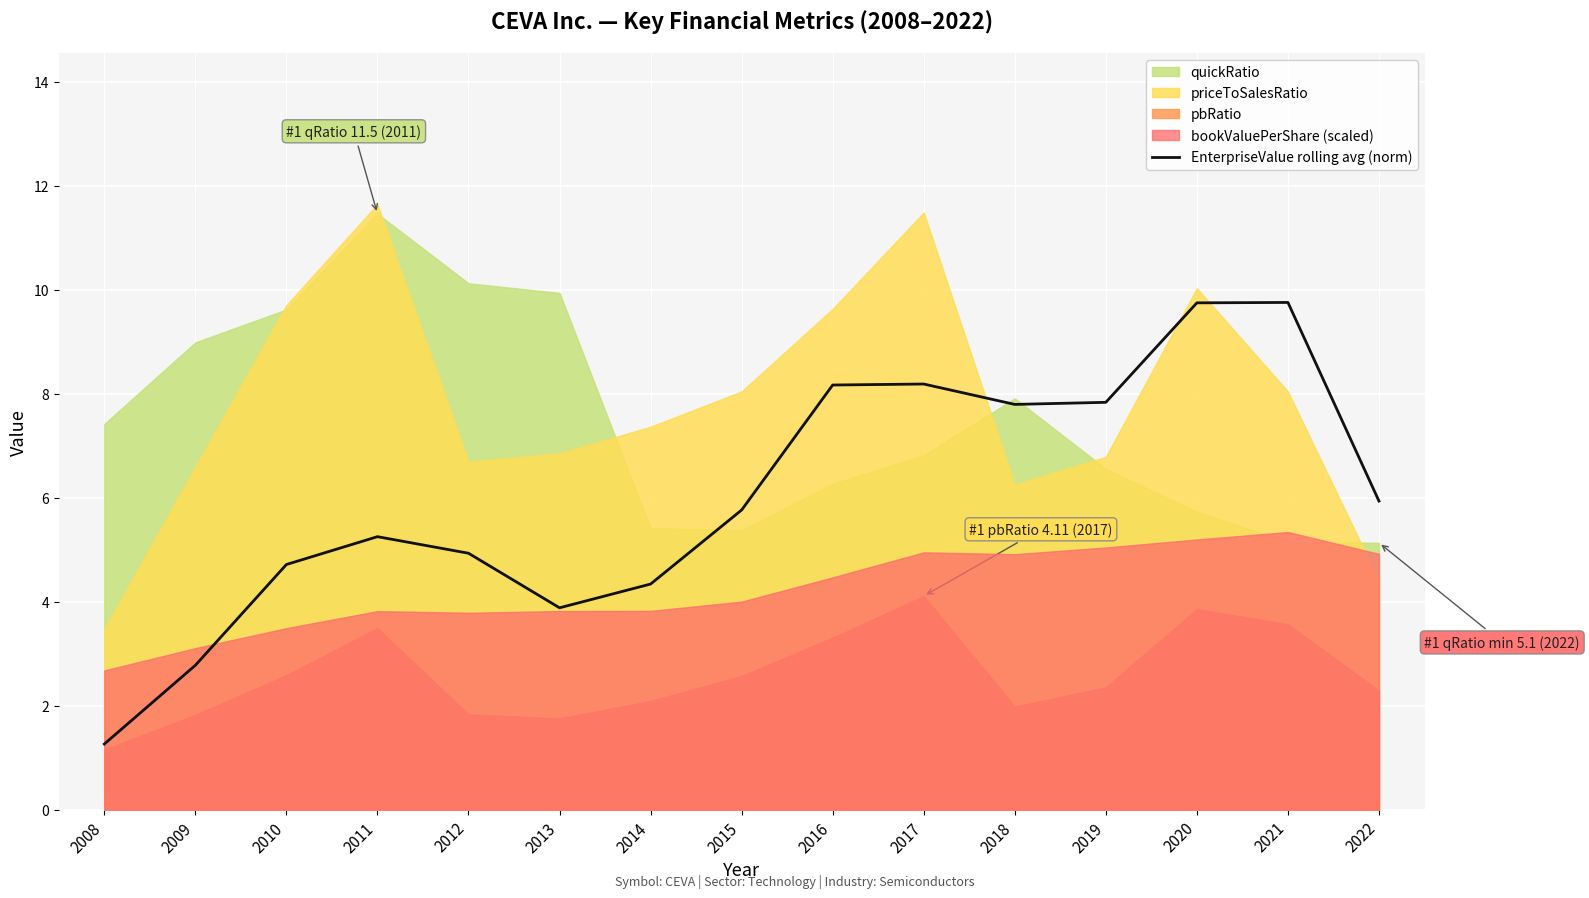

Is it true that EnterpriseValue rolling avg (norm) equals 7.0 at 2010?

False